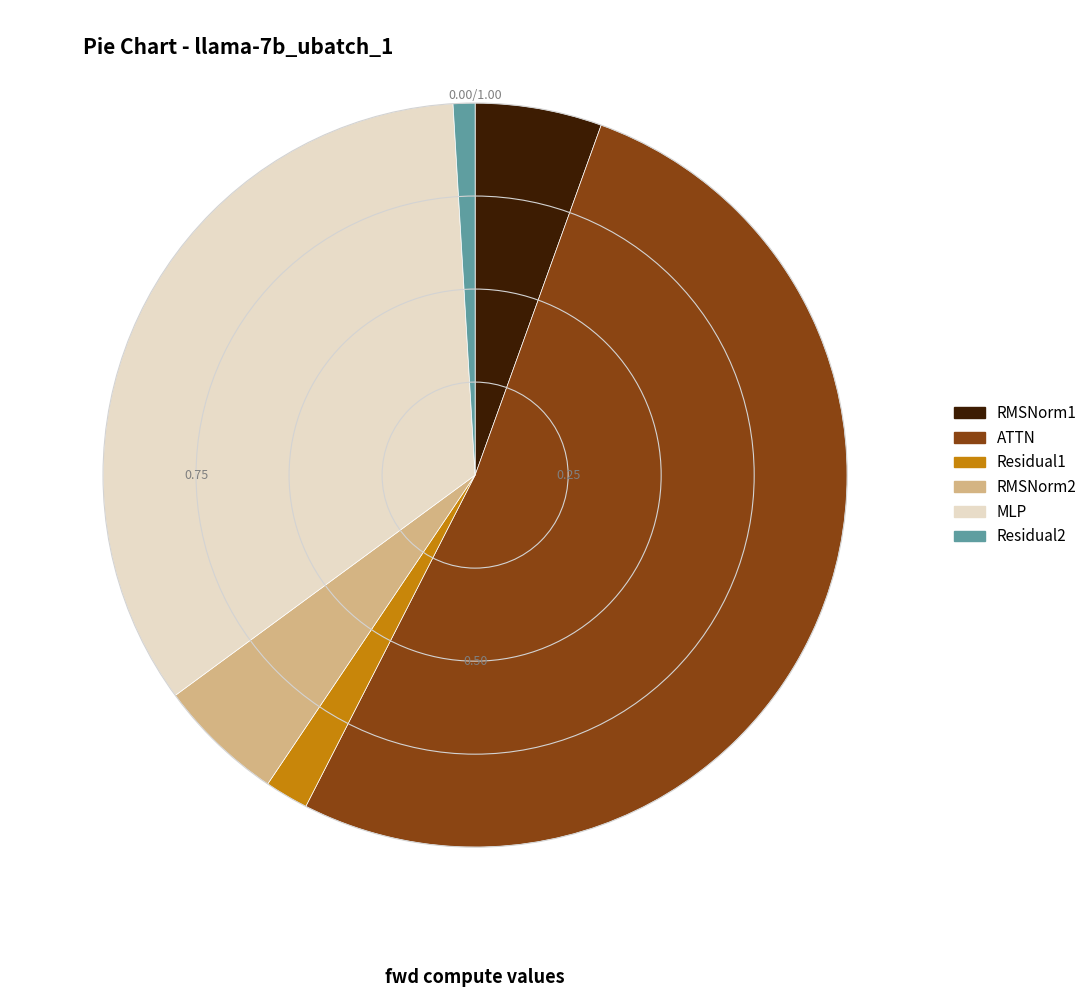

What is the majority slice?

ATTN